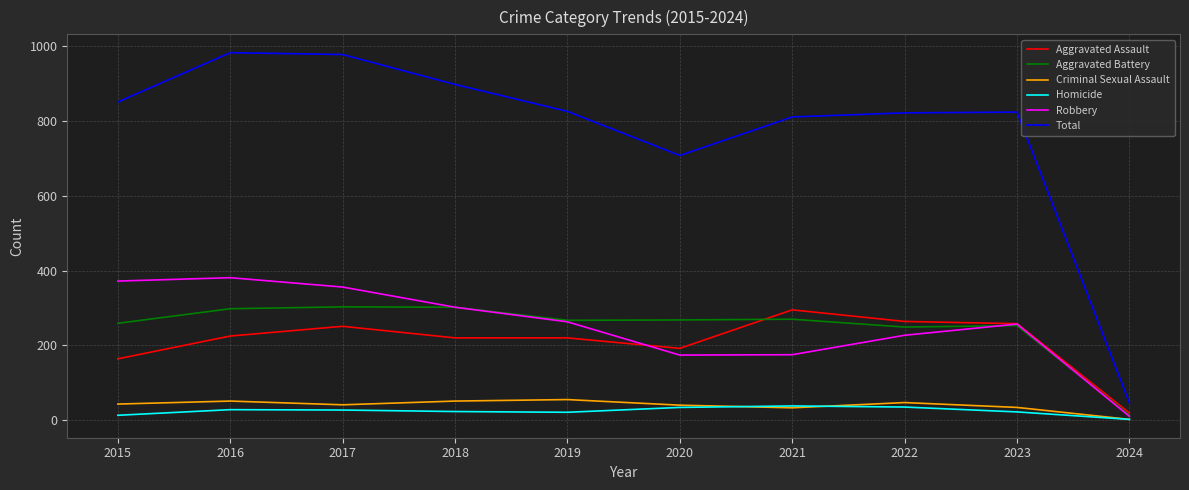

Where is Robbery nearest to the value 195?

2021